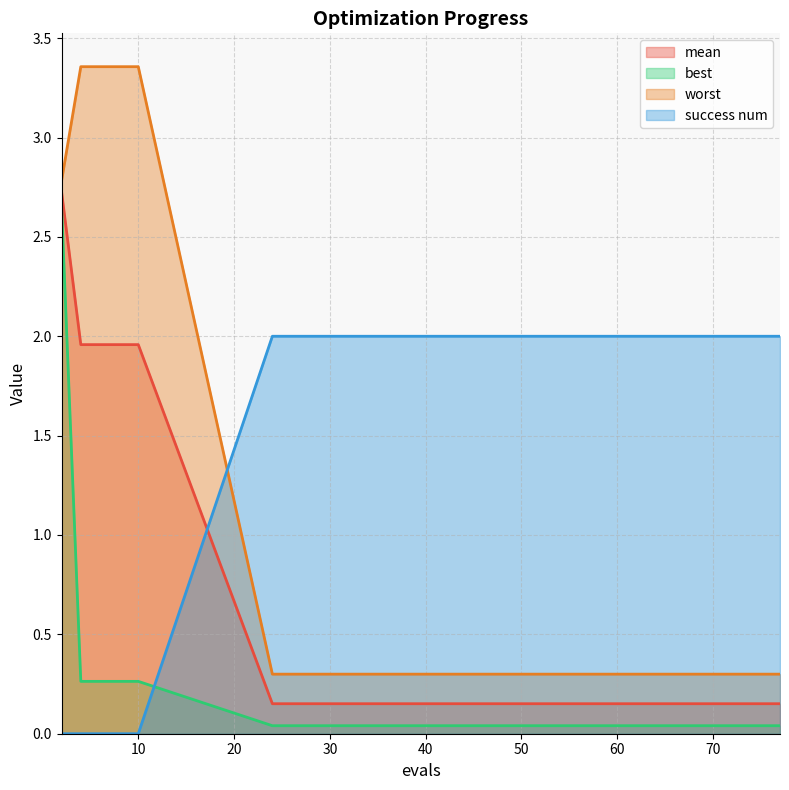

The value of best at 71 is 0.1. True or false?

False